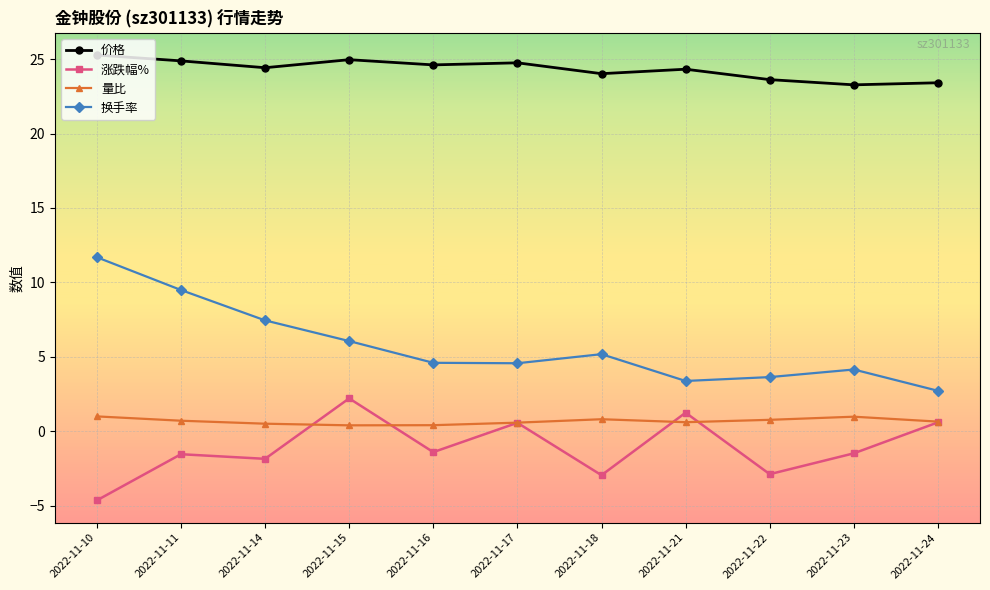

At which category does 价格 reach its first local peak?

2022-11-15